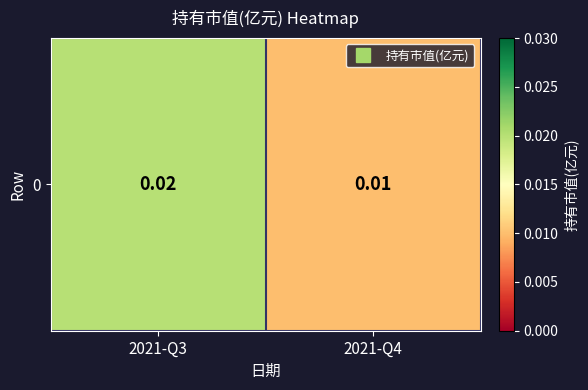

Rank the categories by value from highest to lowest.

2021-Q3, 2021-Q4